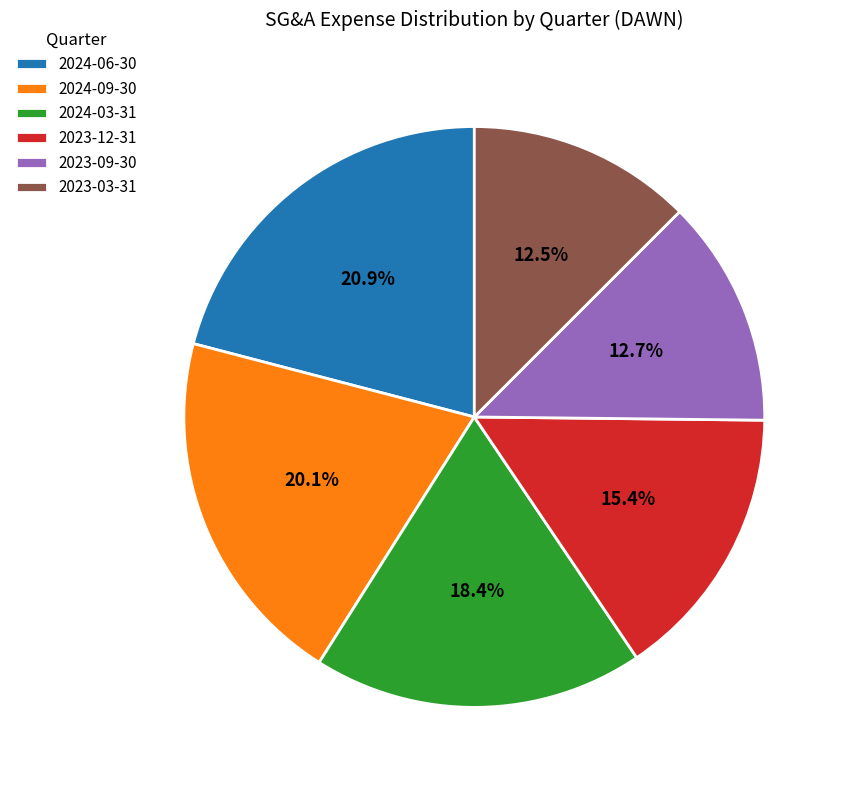

Is there a majority slice in this chart?

No